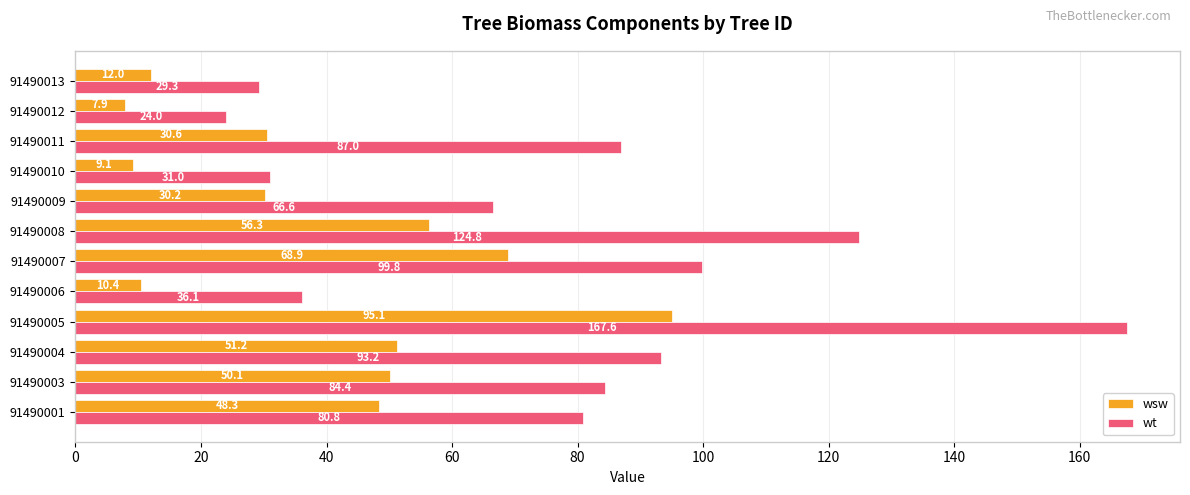

How many data points in wt are less than 84?

6